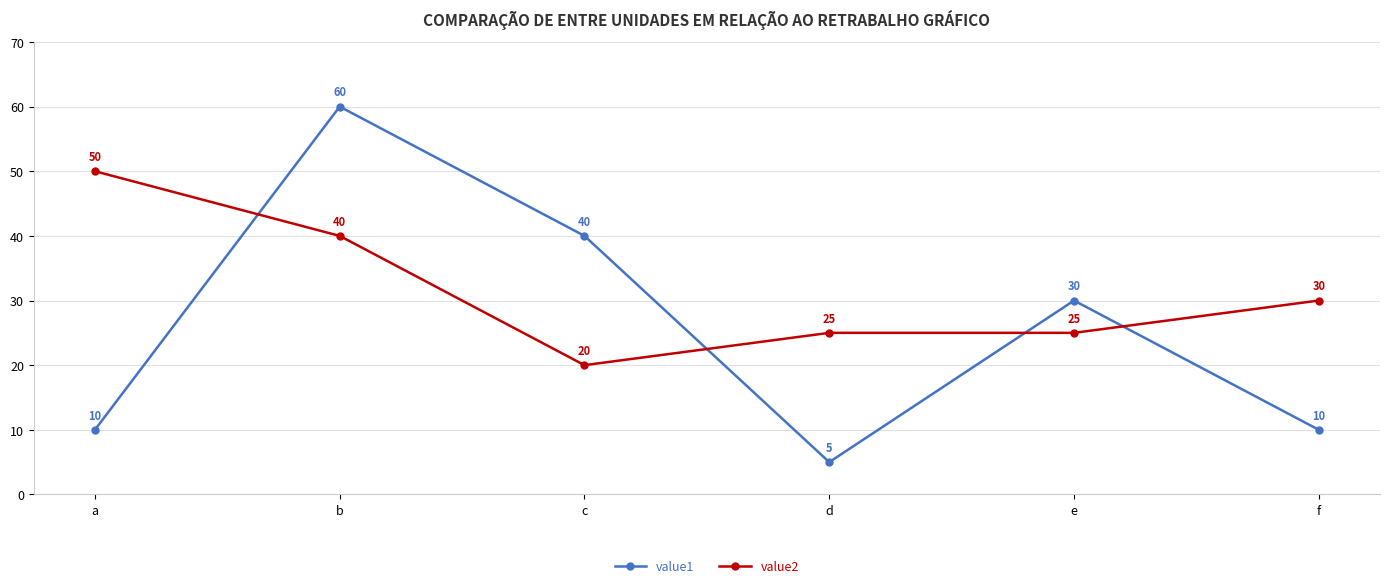

Which series changed the most between c and f?

value1